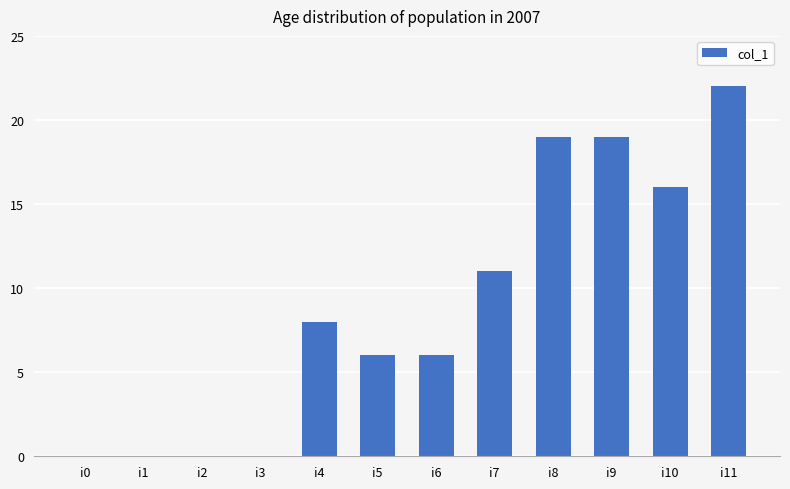

What is the maximum value shown in the chart?

22